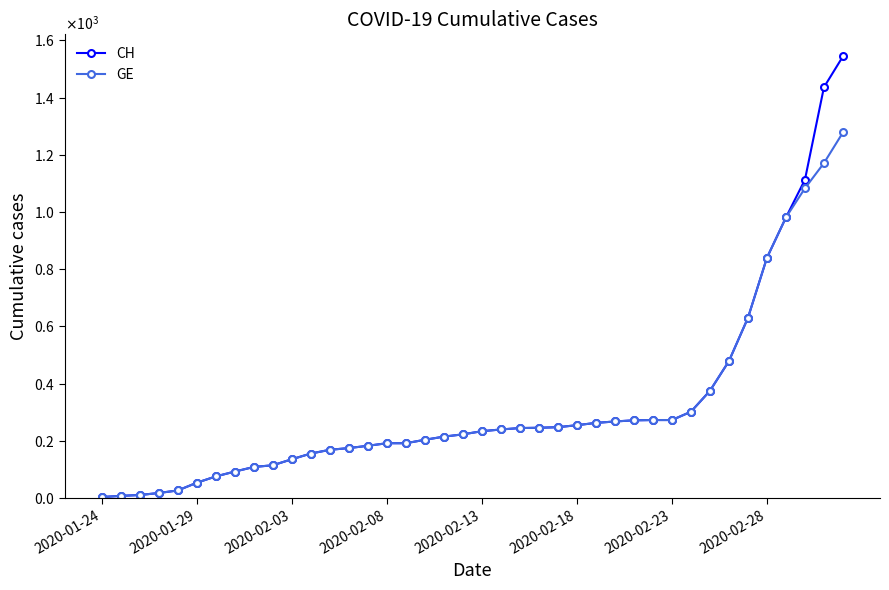

Is this an area chart (filled region under the line)?

No